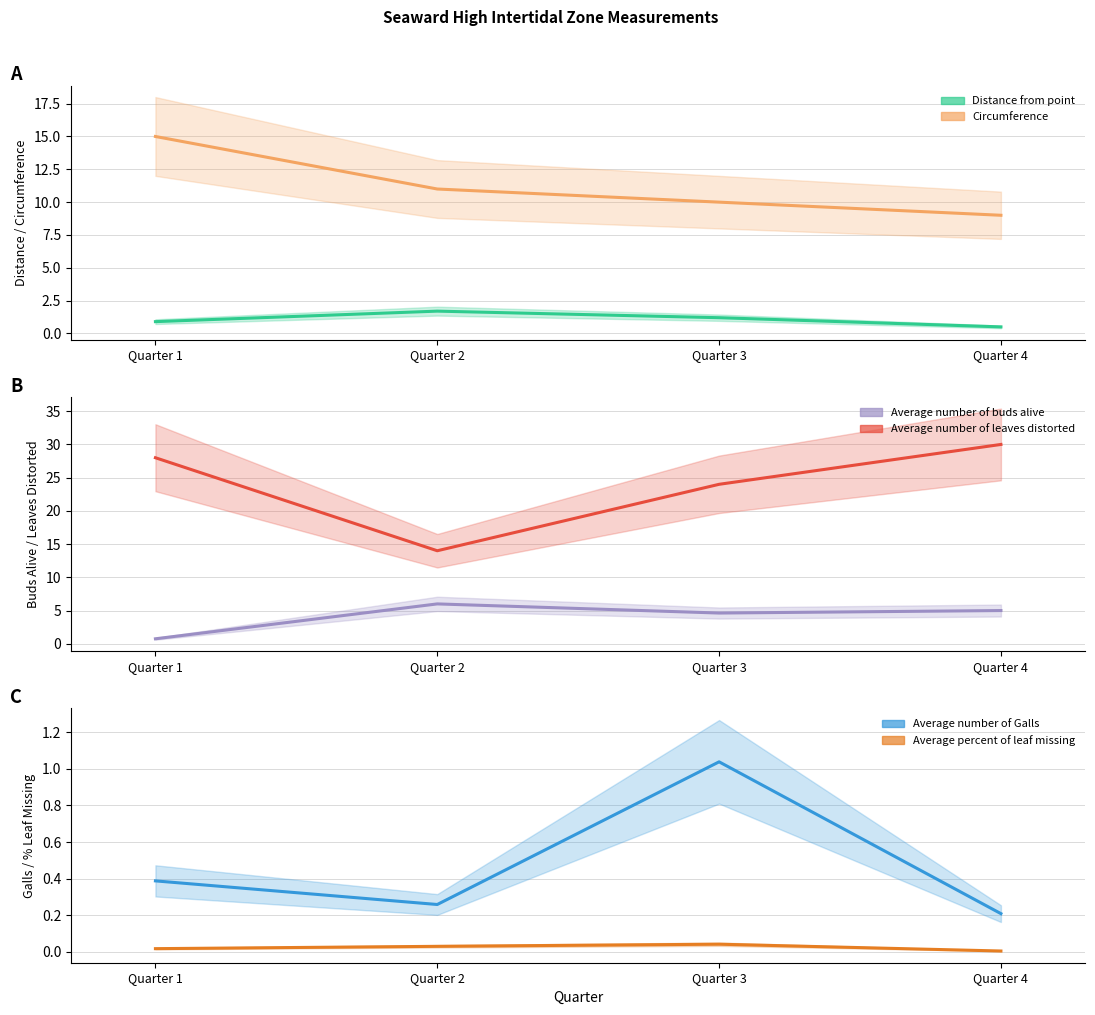

Where is the first local maximum for Average number of Galls?

Quarter 3